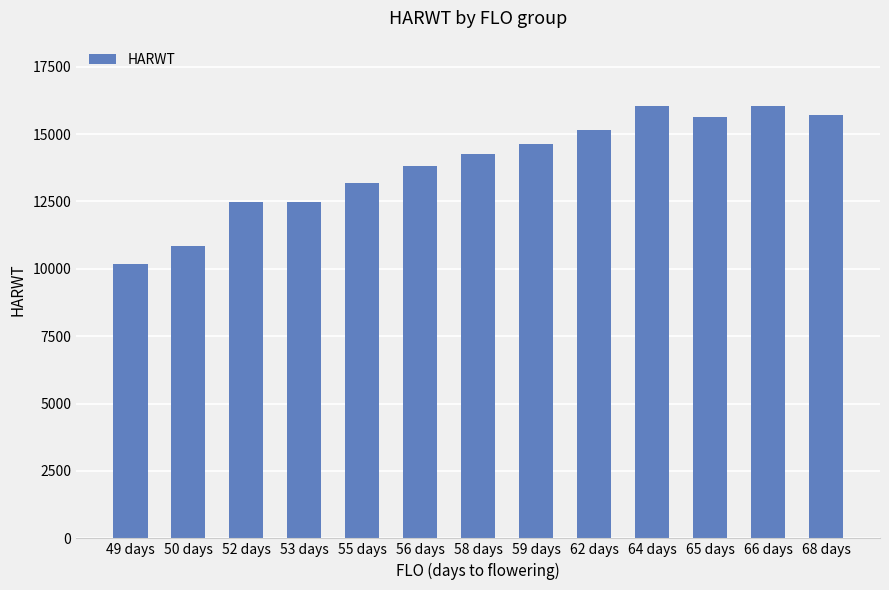

The chart shows a value of 10860.0 at 50 days. True or false?

True